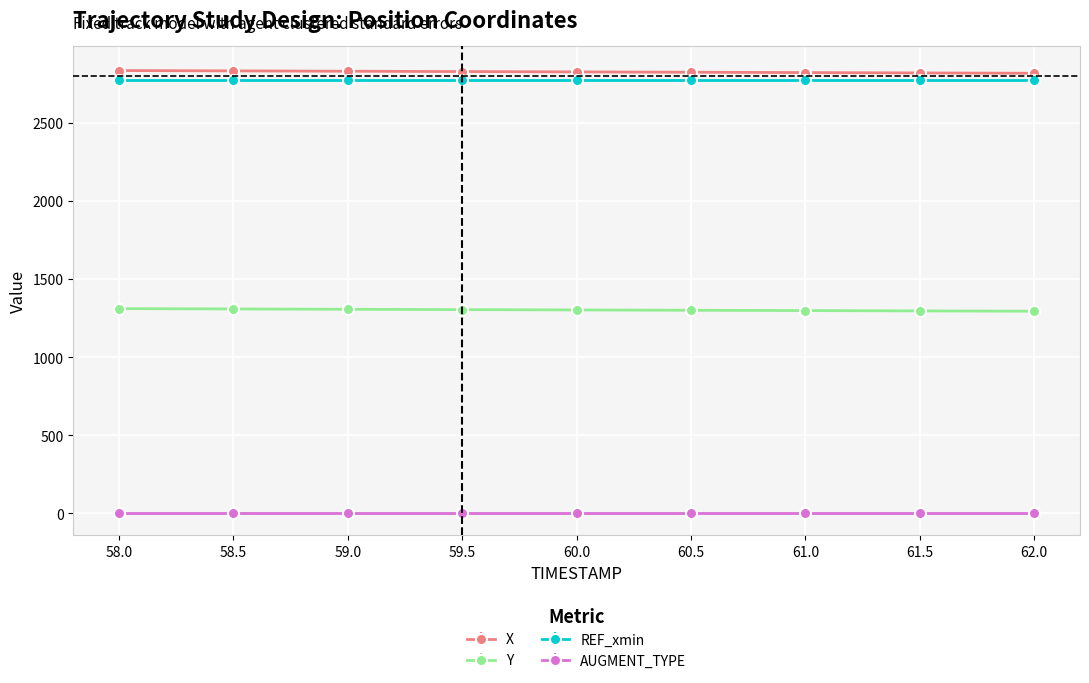

At how many categories does at least one series exceed 186?

9